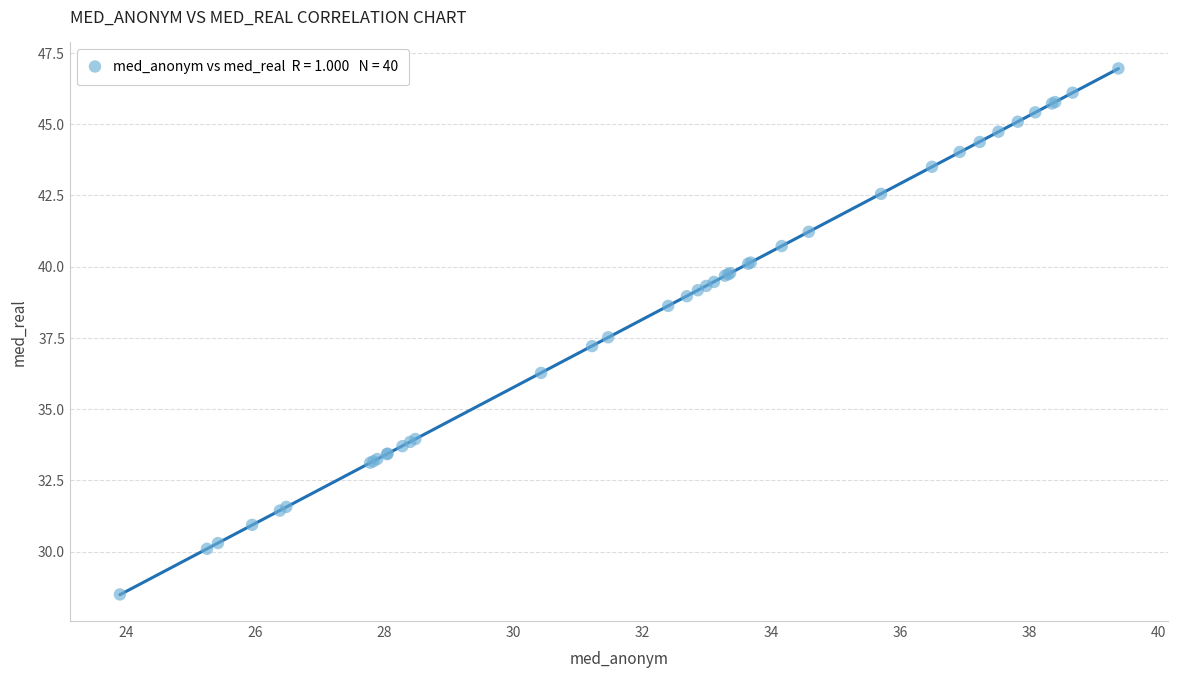

What Y value in the scatter plot is closest to 37?

37.2